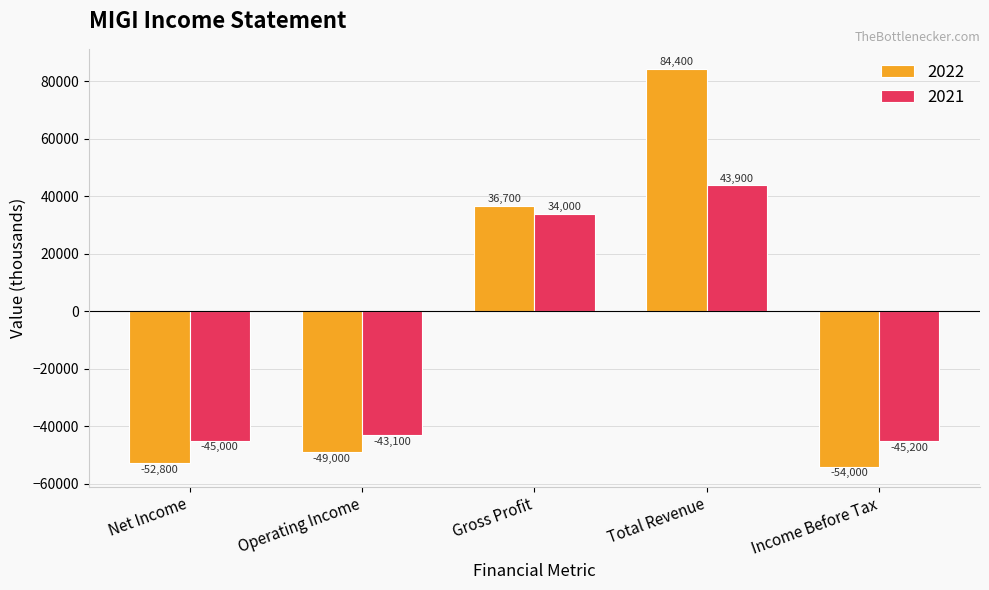

List the series in order of their peak value, highest first.

2022, 2021